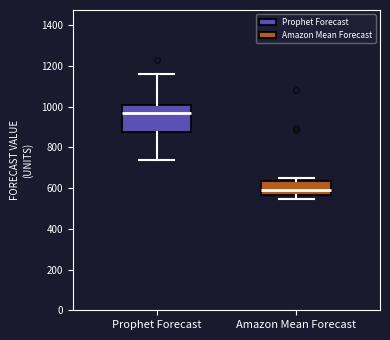

Reading left to right, read every box against the y-axis: the position of its median line, the range the box covers, and the ends of its whiskers. The values are not printed on the chart, so give them approximately, as read against the axis.

Prophet Forecast: median 960, box 880 to 1000, whiskers 740 to 1160
Amazon Mean Forecast: median 580, box 560 to 640, whiskers 540 to 640 (just above the box's upper edge)